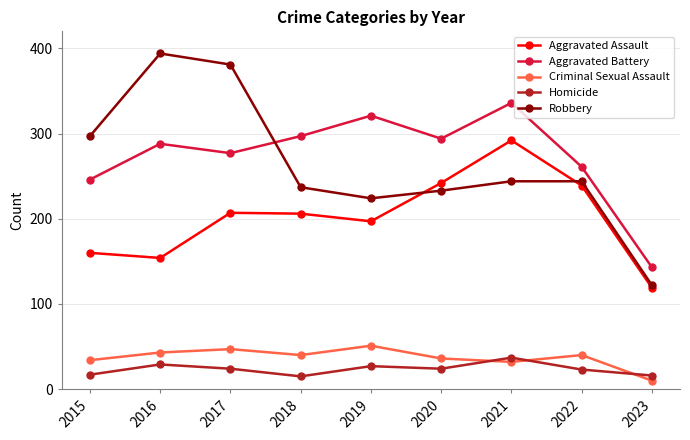

What is the difference between the maximum and minimum values in the Aggravated Assault series?

173